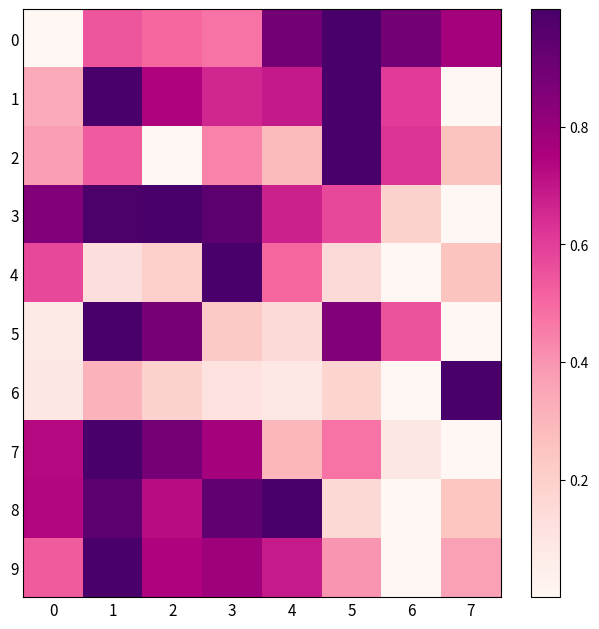

Which category has the highest value across all series?

5